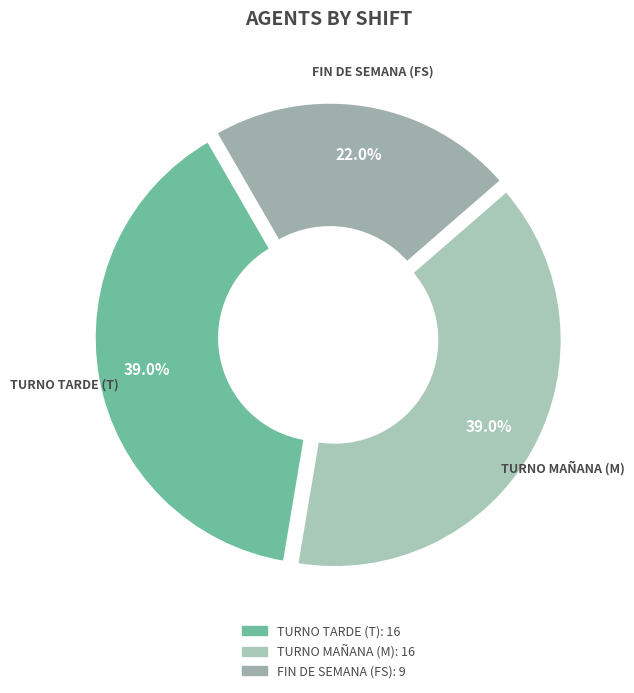

Which has a higher value, FS or T?

T